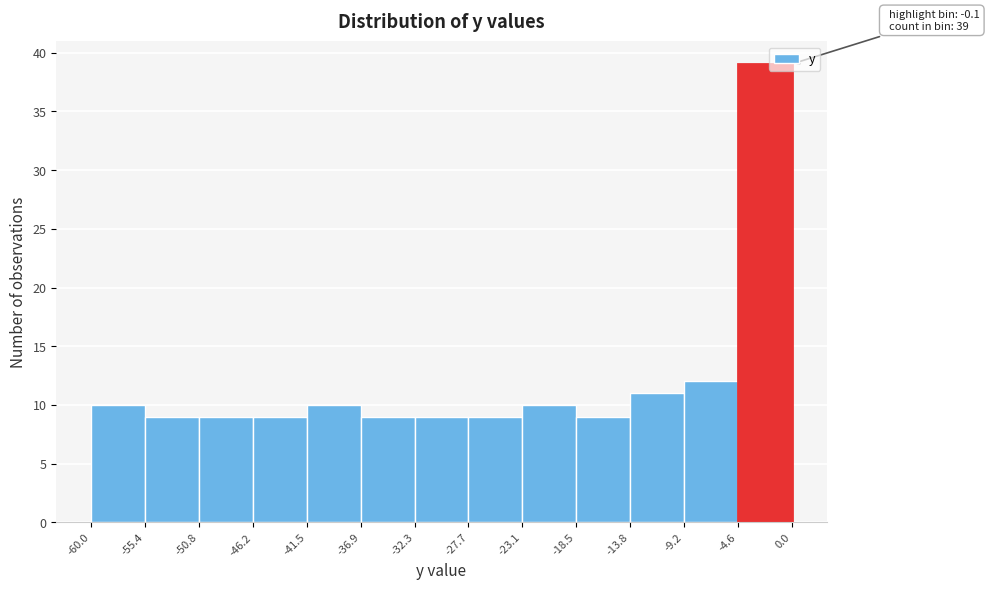

Which range on the x-axis has the tallest bar?

-4.6 to 0.0